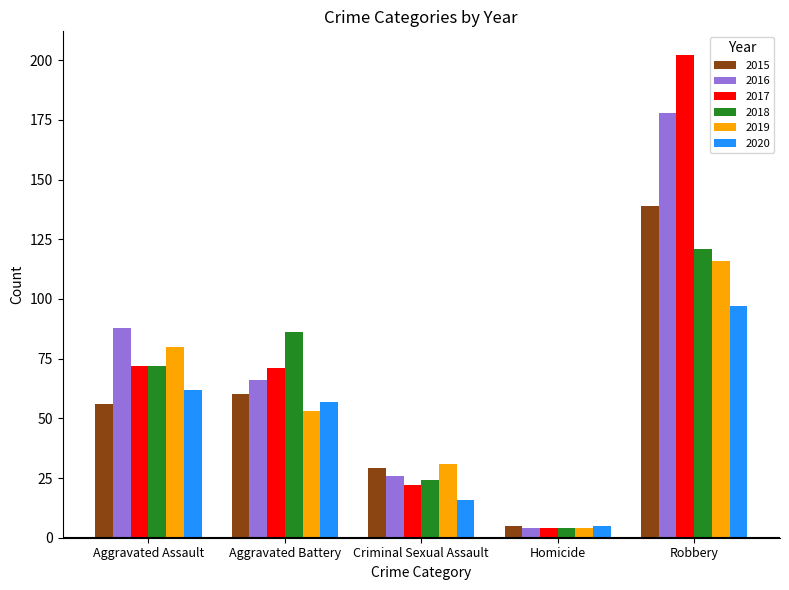

The value of 2018 at Criminal Sexual Assault is 37. True or false?

False